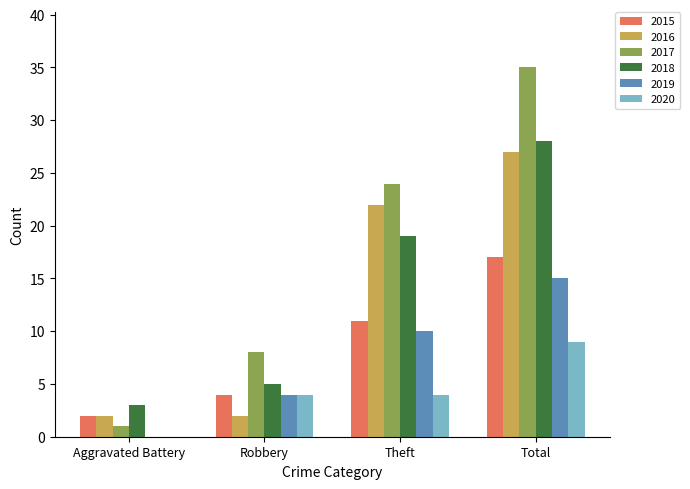

Is it true that 2016 equals 22 at Theft?

True